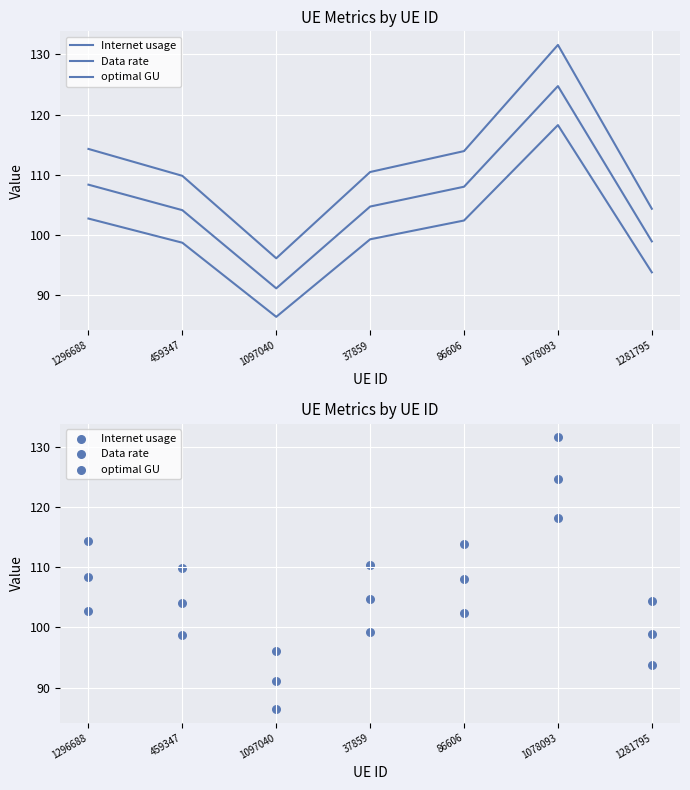

What are all the series names shown in the legend?

Internet usage, Data rate, optimal GU